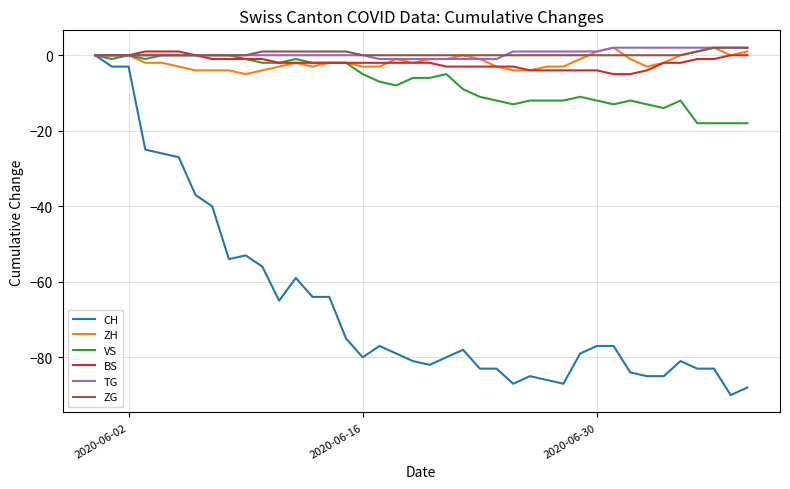

Count the number of categories in the chart.

40